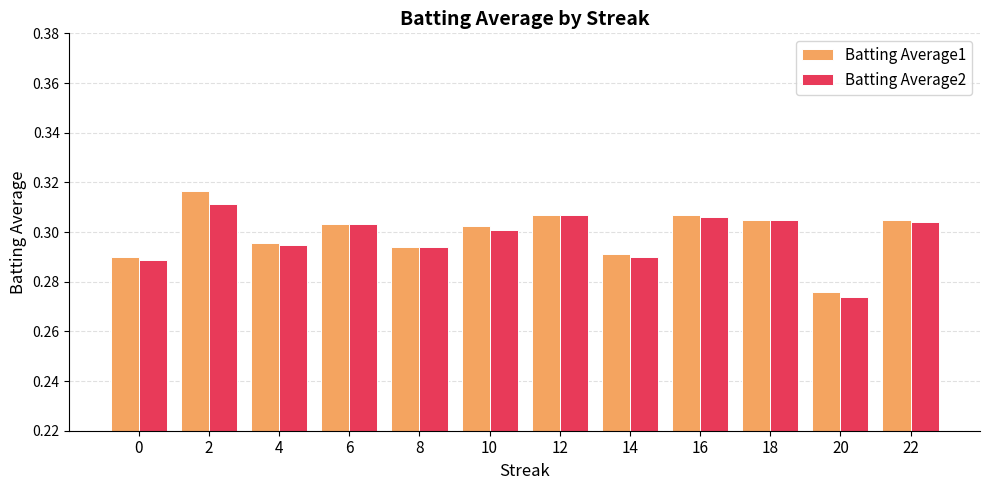

Count the number of data series in this chart.

2